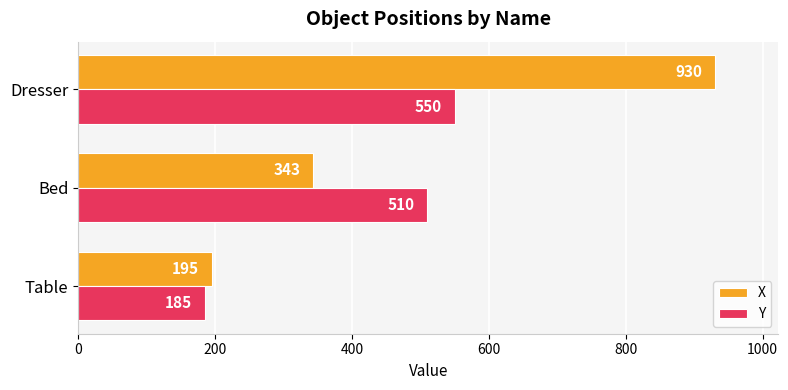

At which label is X closest to 562?

Bed